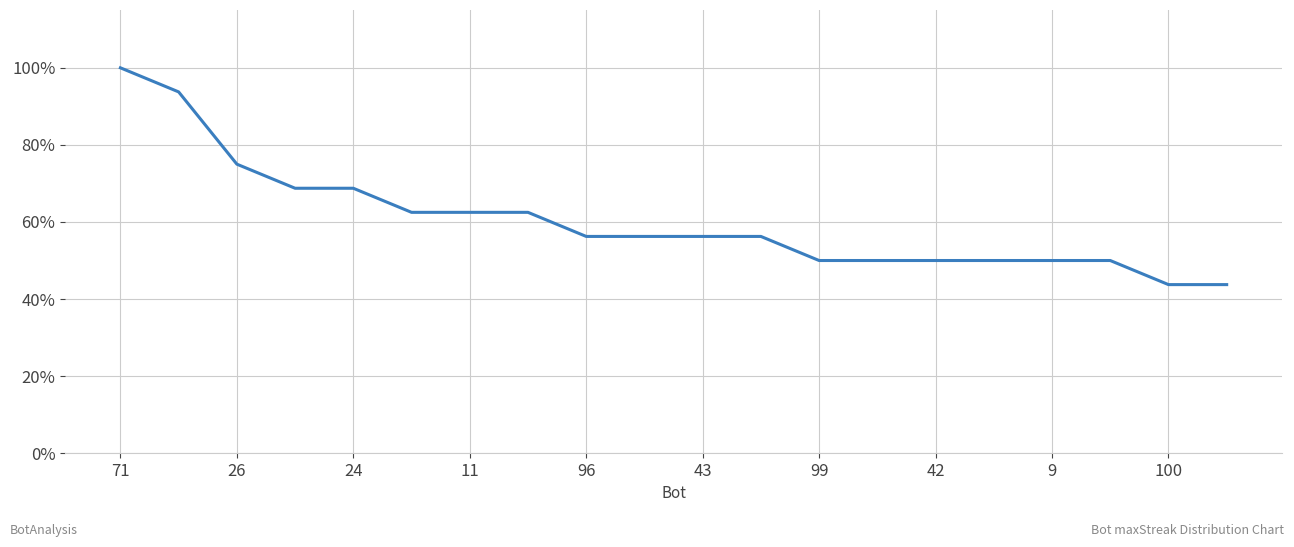

What is the greatest value displayed?

100.0